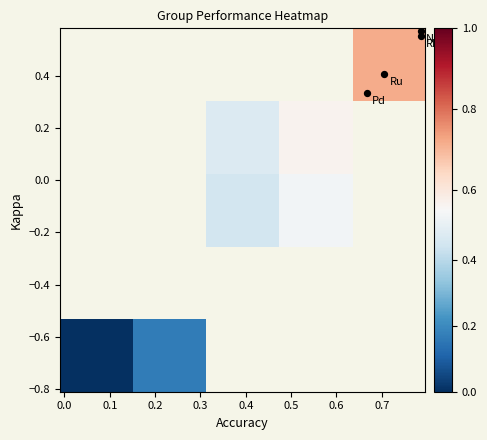

What is the maximum value shown in the chart?

0.7